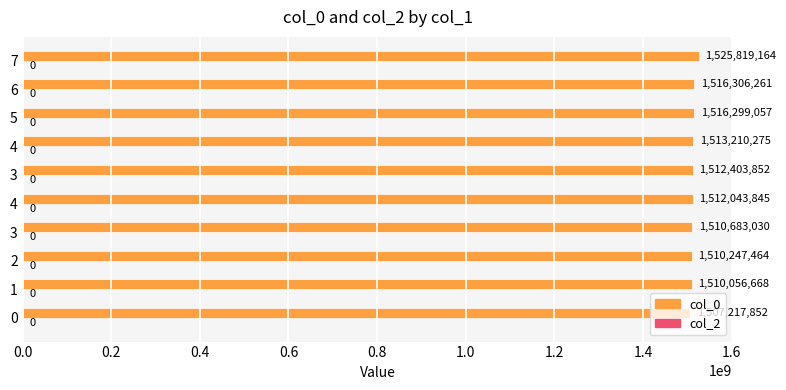

How many data points are less than 1512403852?

5